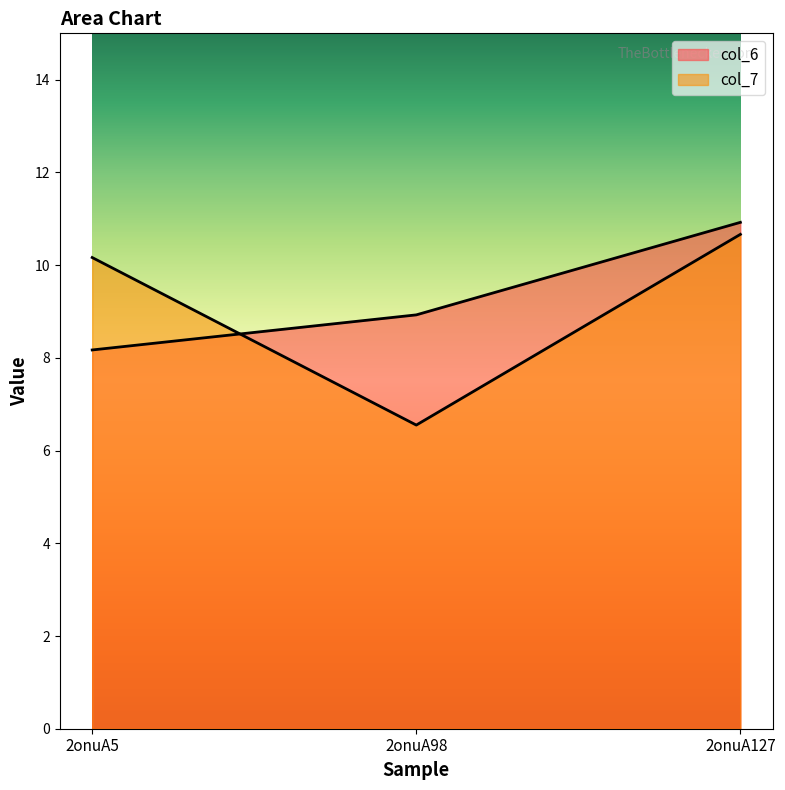

True or false: col_6 has a value of 10.9 at 2onuA127.

True